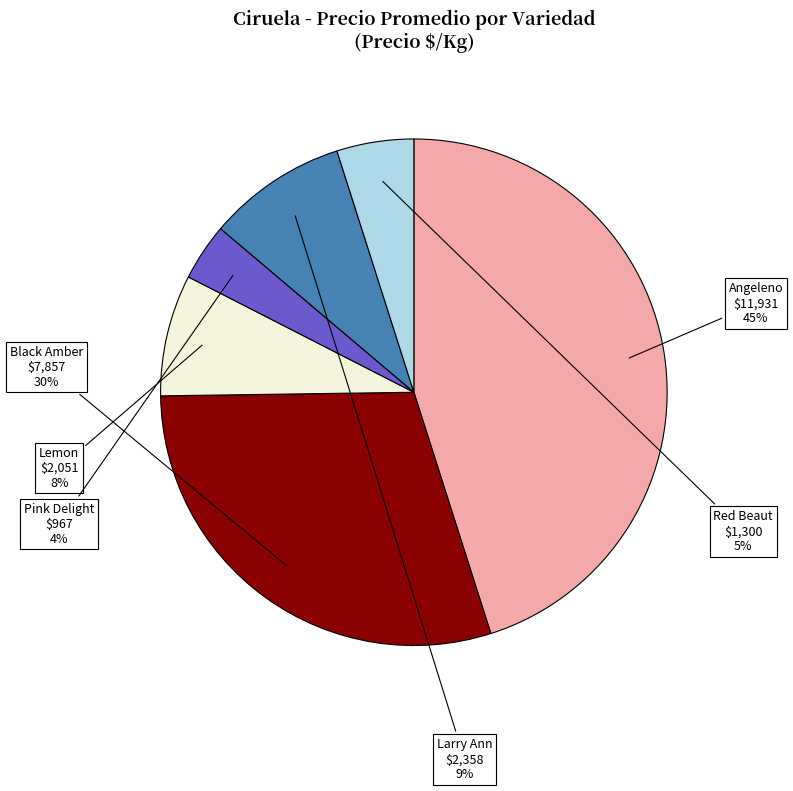

What percentage is the Angeleno slice, to the nearest percent?

45%